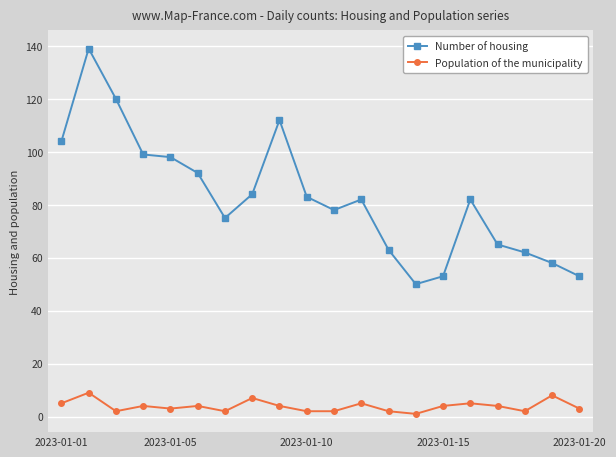

True or false: Number of housing has more than 0 points higher than both neighbors.

True